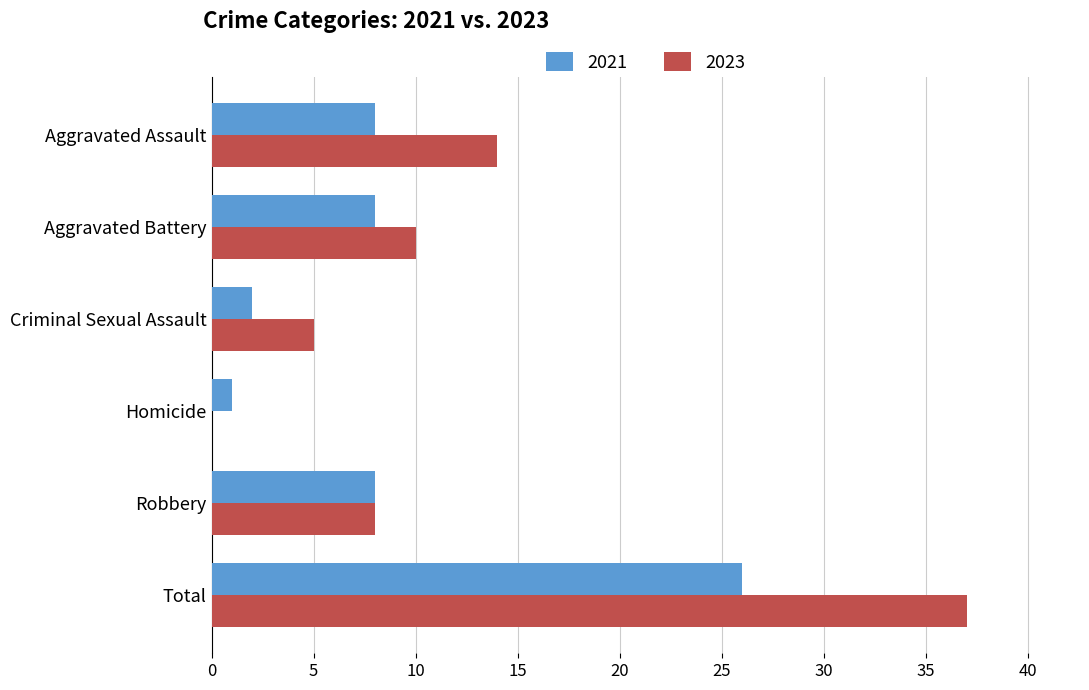

Which series changed the most between Homicide and Robbery?

2023